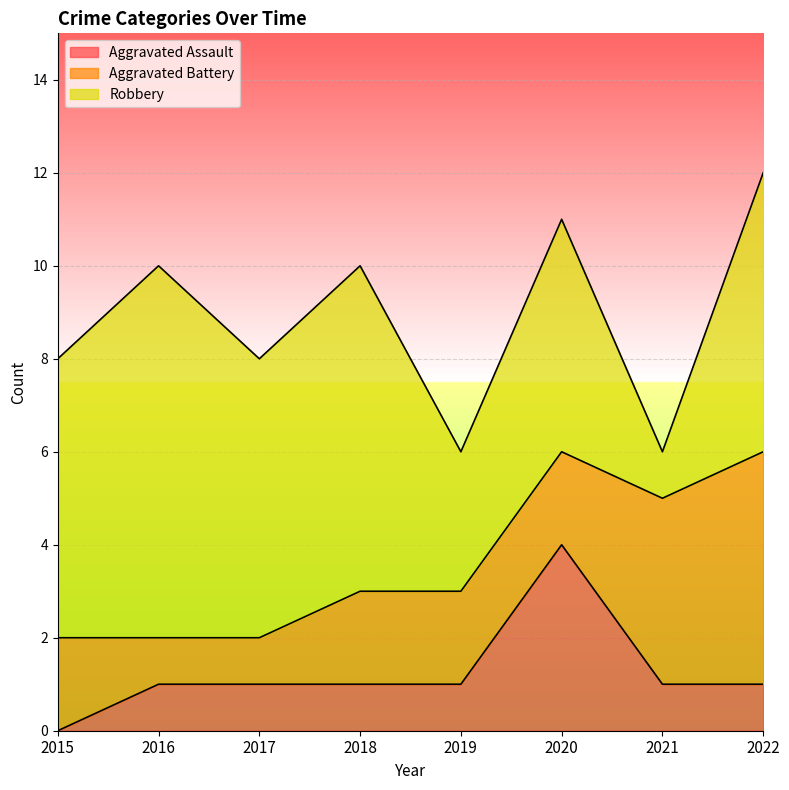

List the series in order of their peak value, highest first.

Robbery, Aggravated Battery, Aggravated Assault